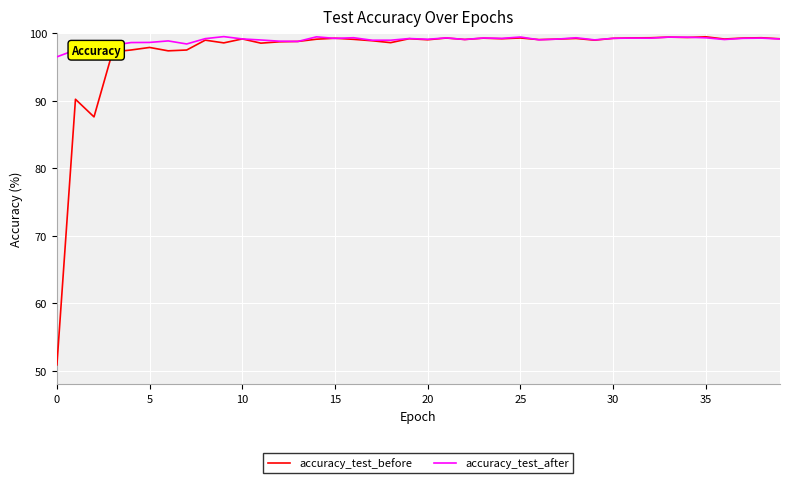

Rank the series by their average value, from highest to lowest.

accuracy_test_after, accuracy_test_before